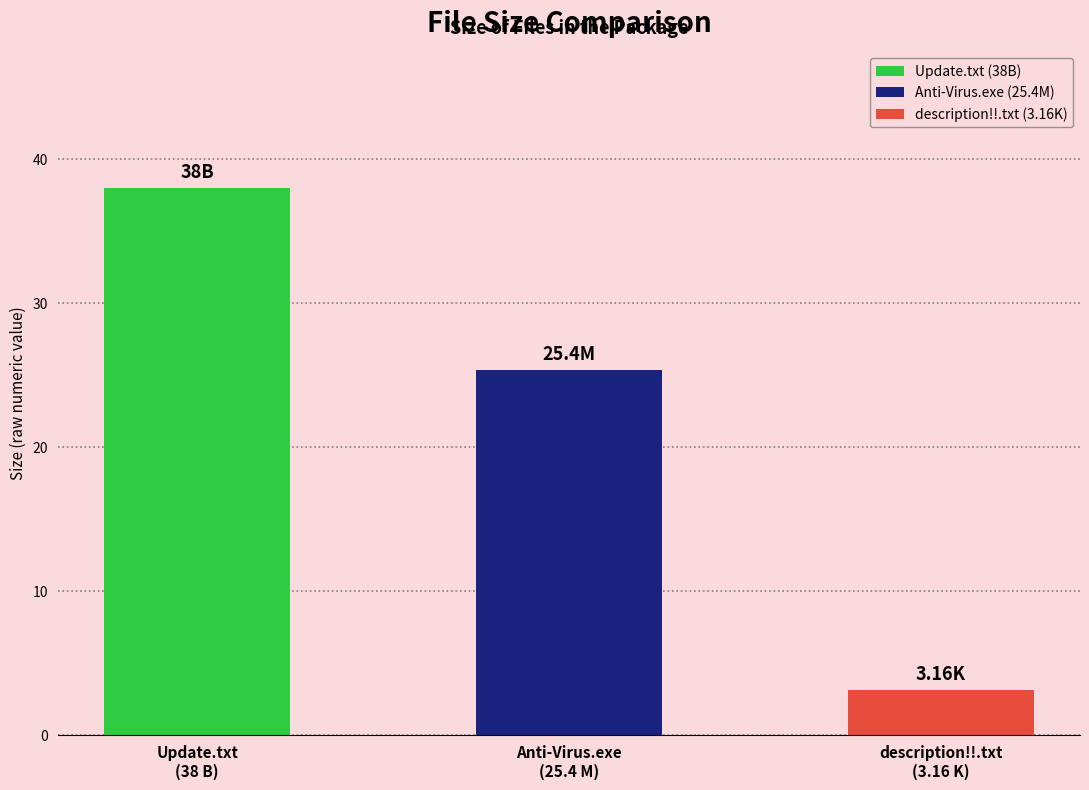

Read the value at /Sophos Anti-Virus.exe.

25.4